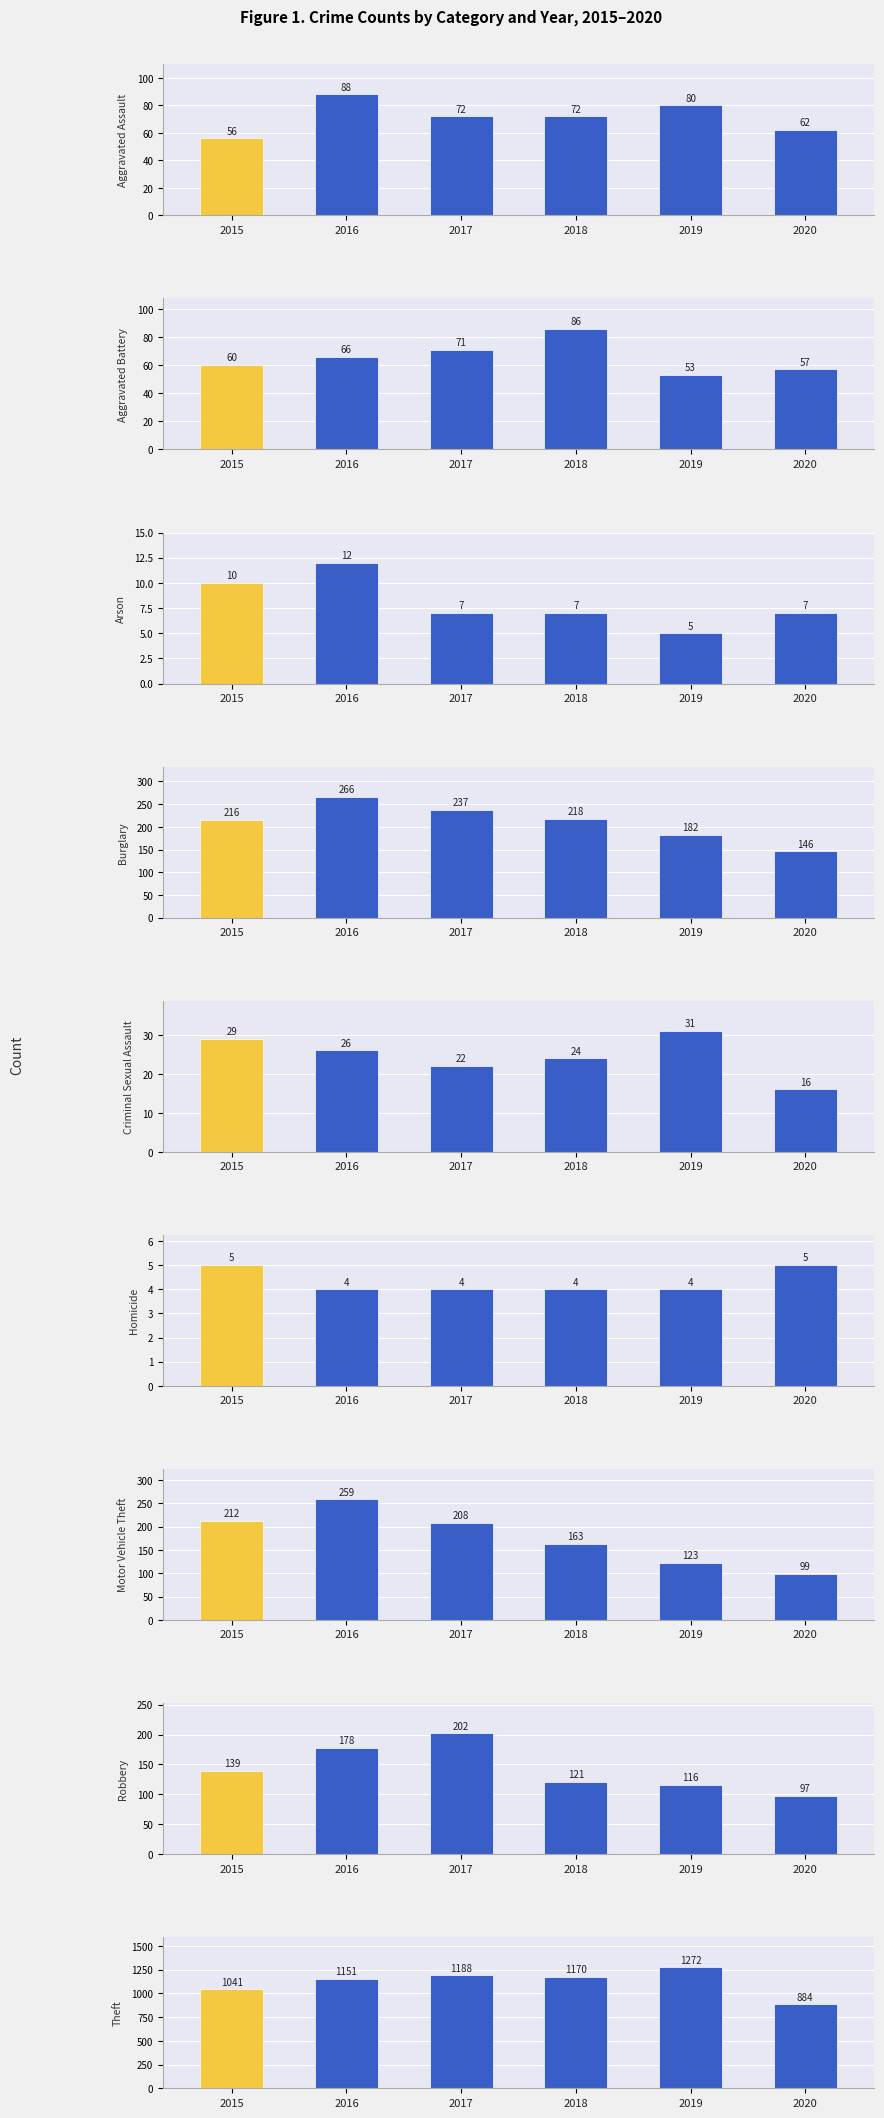

What is the value of the 2018 bar at the 6th from the left?

4